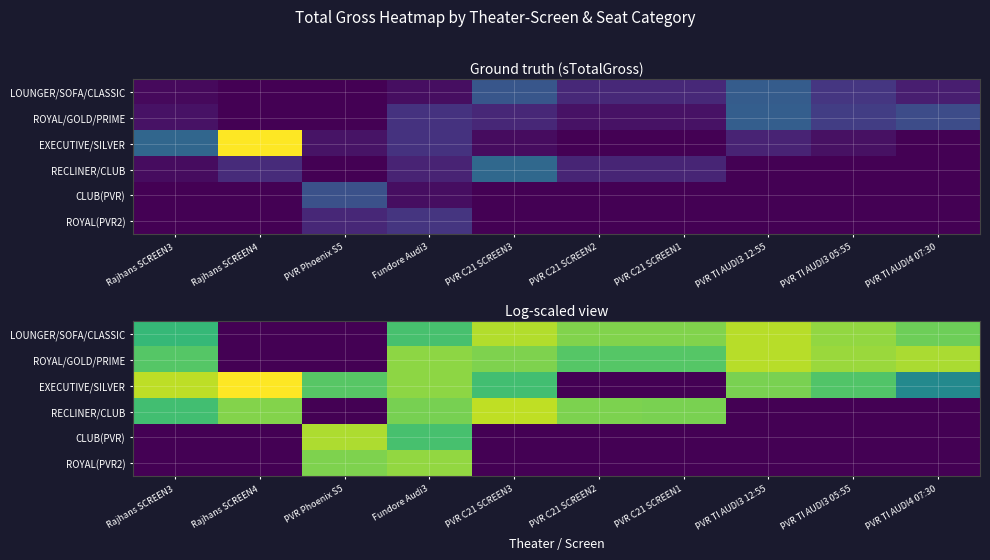

Which series has the widest spread of values?

EXECUTIVE/SILVER